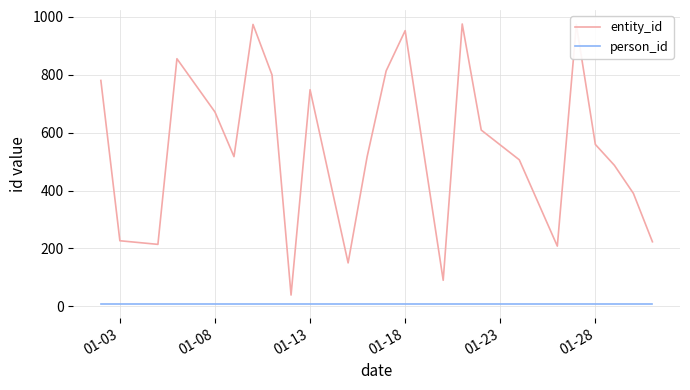

What is the average value of the person_id series?

9.0